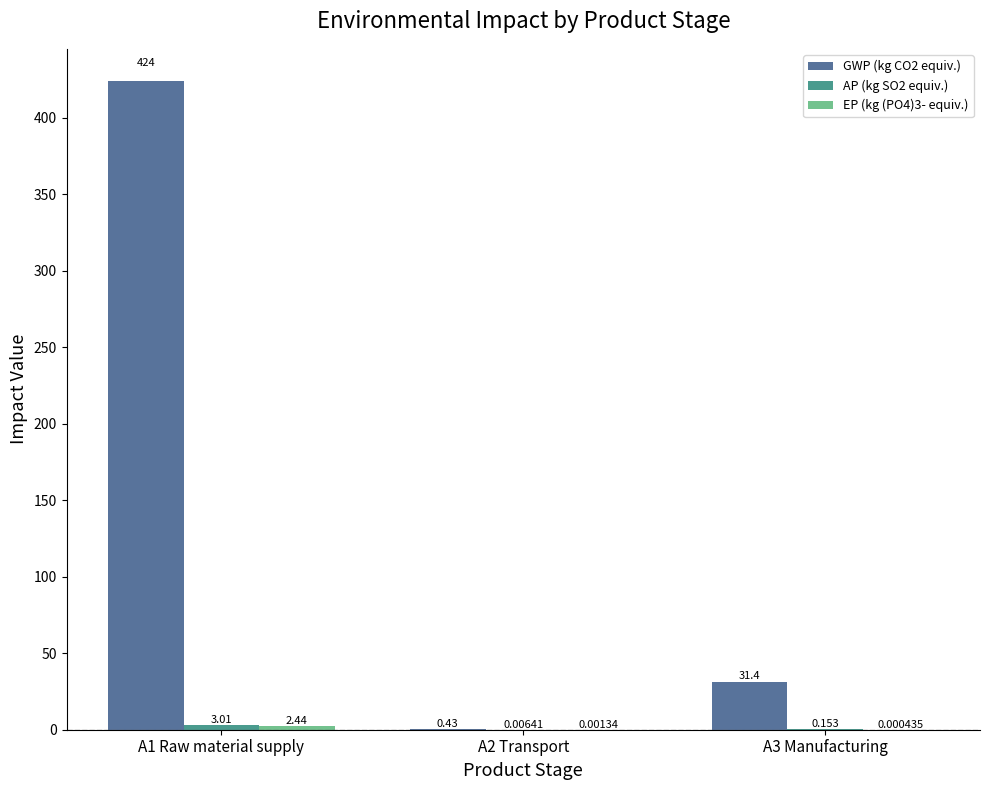

Are the bars horizontal?

No